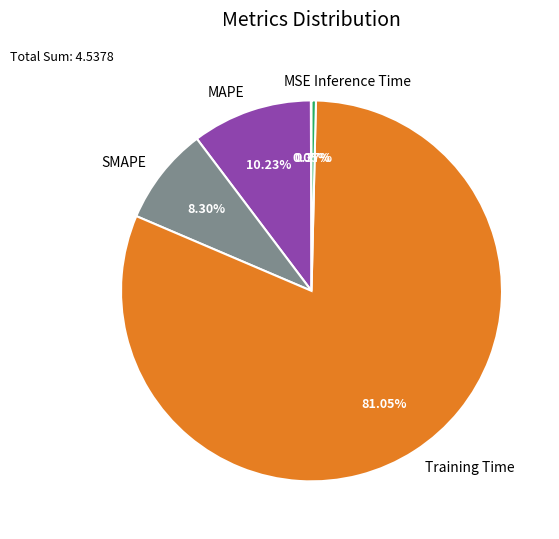

Which has a higher value, SMAPE or Inference Time?

SMAPE